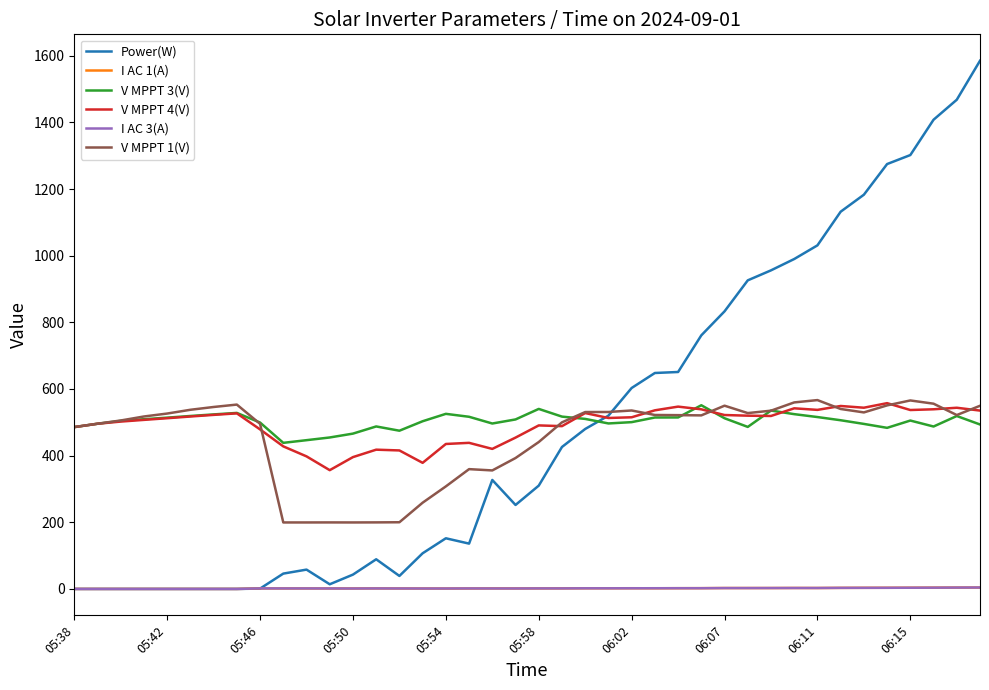

True or false: I AC 3(A) and V MPPT 4(V) cross at least once.

False